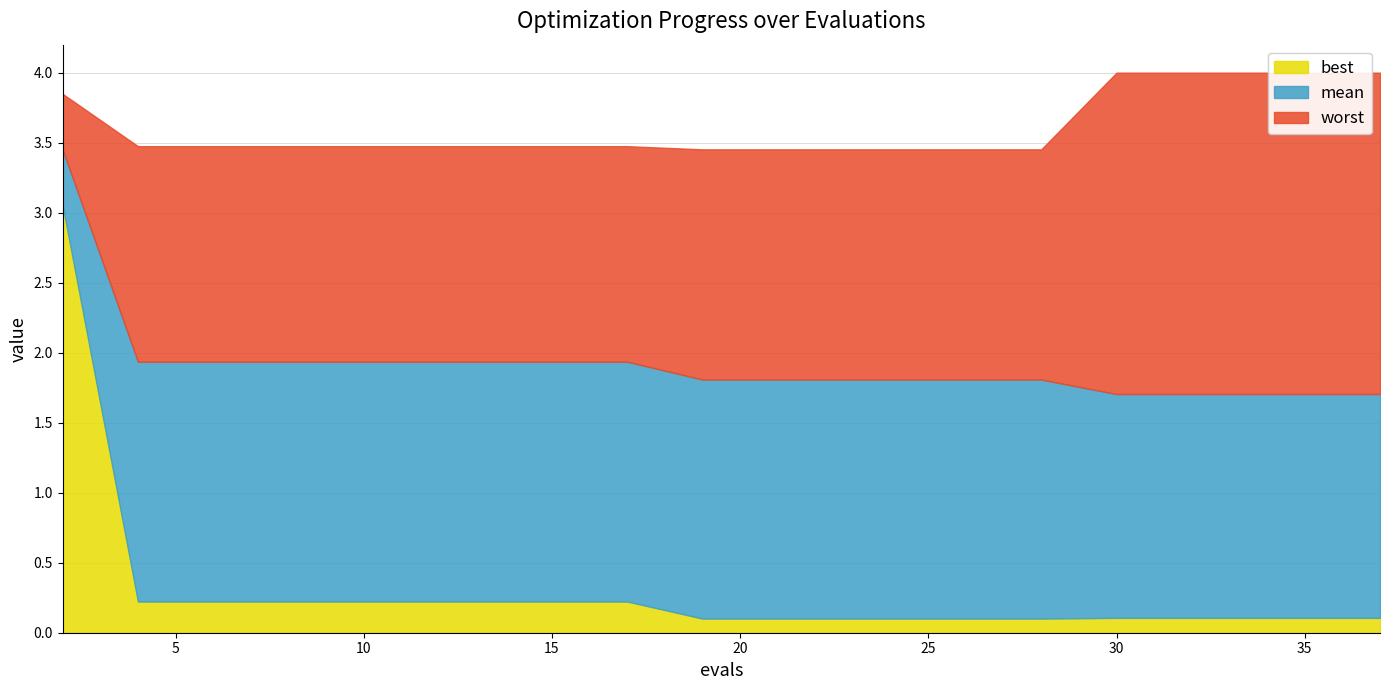

Which category has the highest value across all series?

30